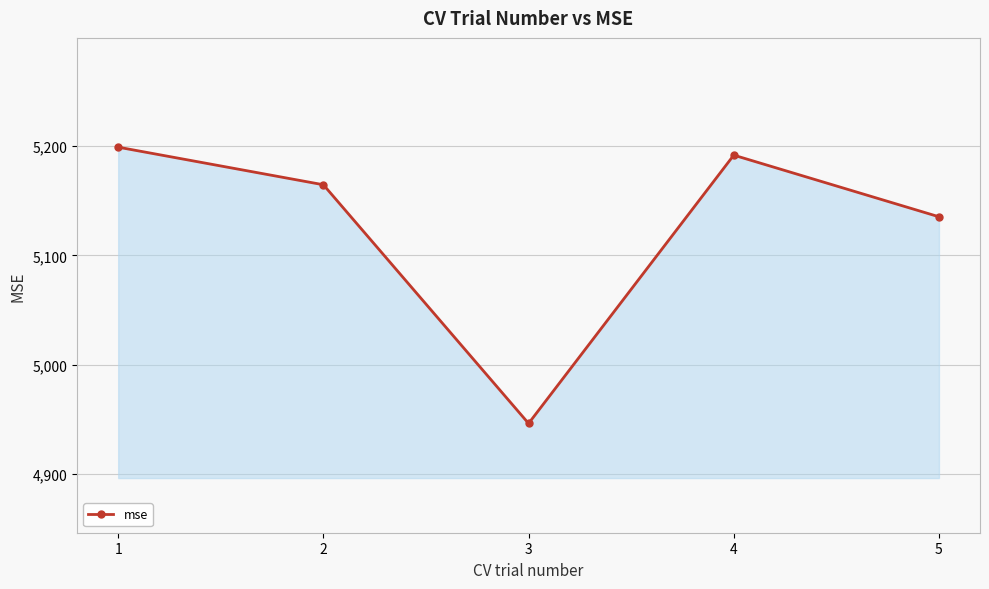

Where is the data nearest to the value 5072?

5